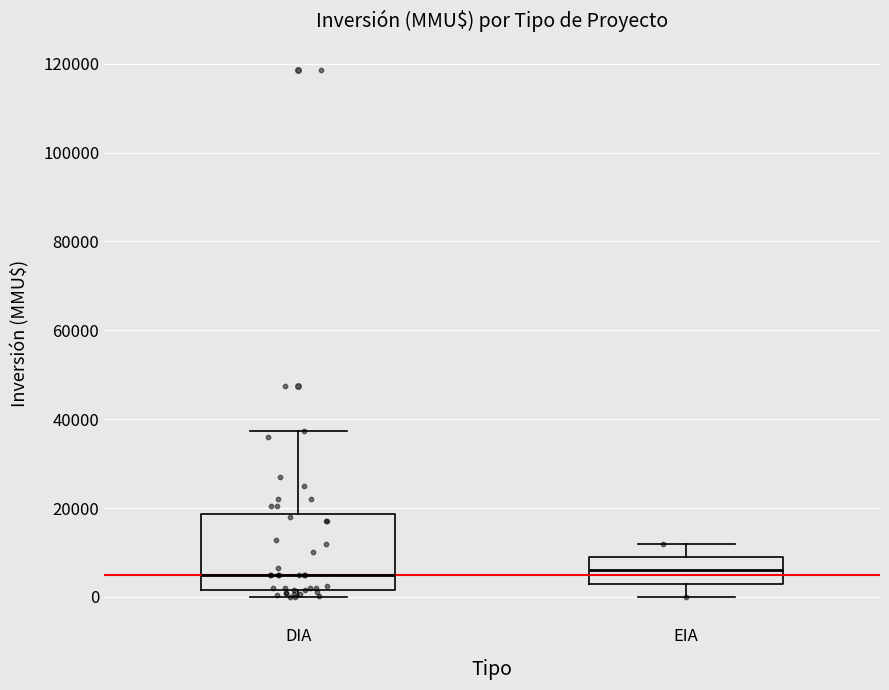

Reading left to right, read every box against the y-axis: the position of its median line, the range the box covers, and the ends of its whiskers. The values are not printed on the chart, so give them approximately, as read against the axis.

DIA: median 6000, box 2000 to 18000, whiskers 0 to 38000
EIA: median 6000, box 4000 to 10000, whiskers 0 to 12000